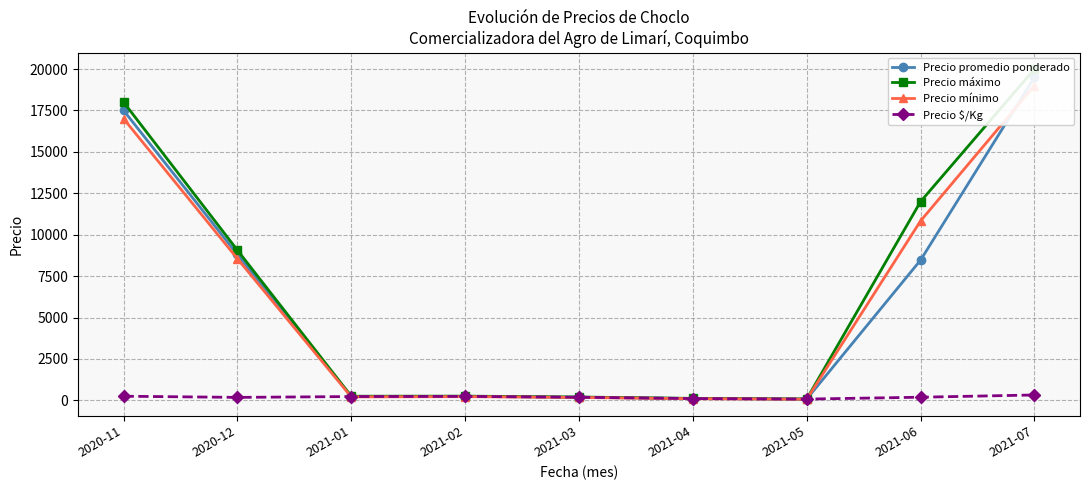

How many interior local peaks does the Precio $/Kg series have?

1